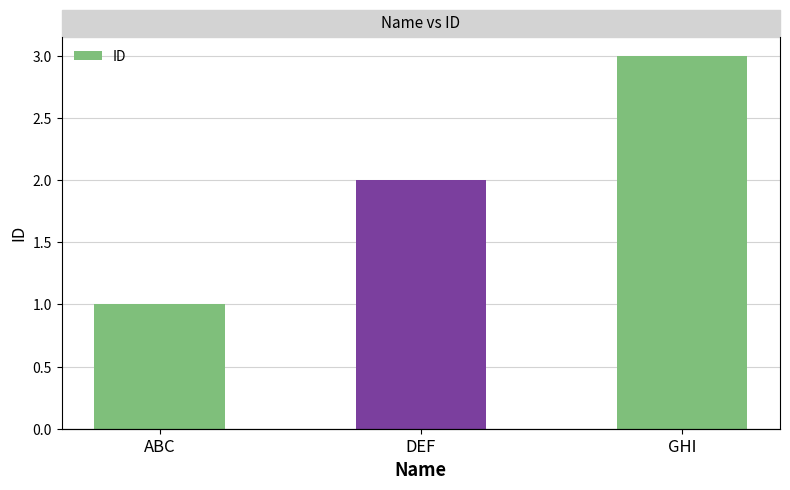

Reading right to left, transcribe all the data shown in this chart.

GHI=3	DEF=2	ABC=1